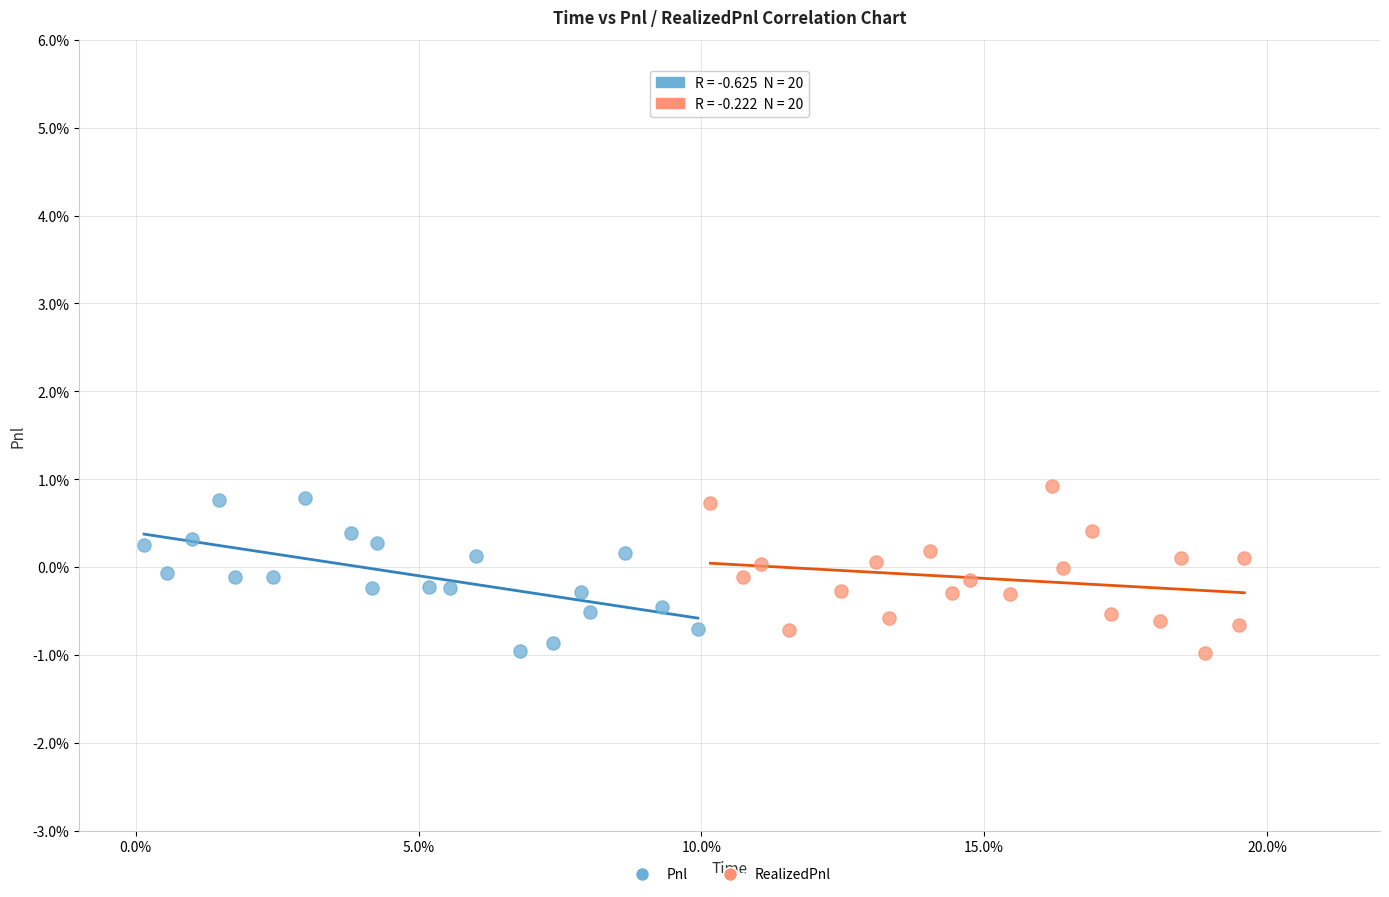

What are all the series names shown in the legend?

Pnl, RealizedPnl